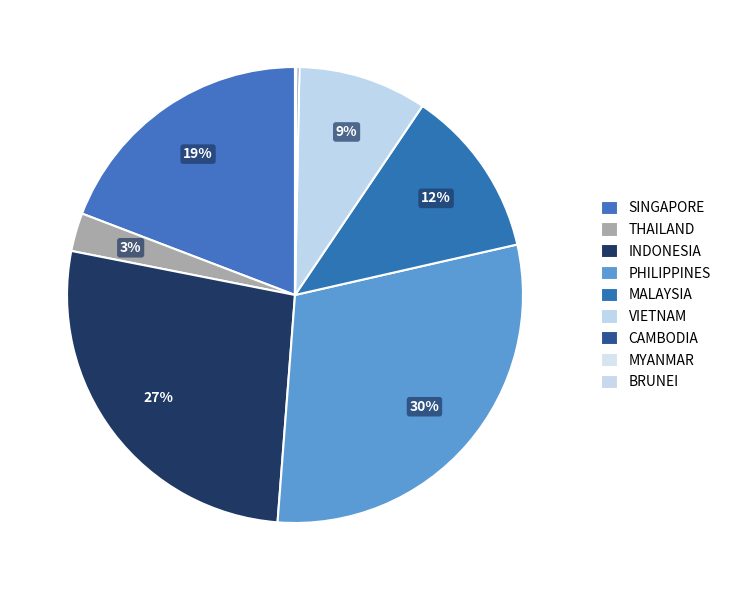

Count the number of slices in the pie.

9